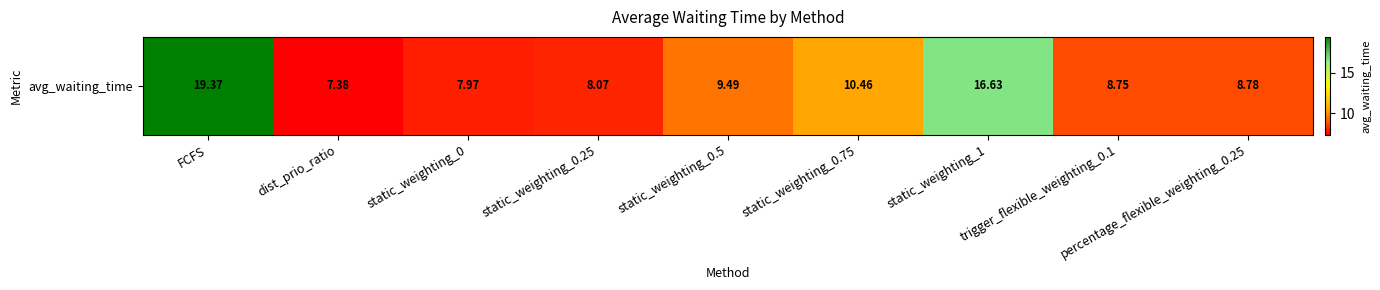

Which category has the highest value across all series?

FCFS